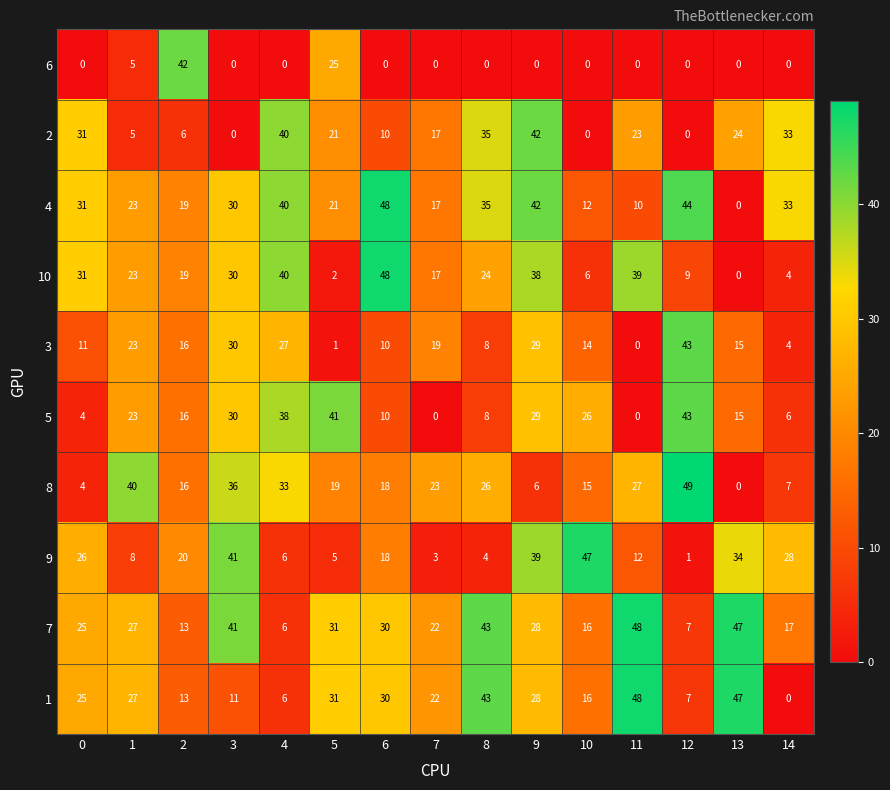

What is the difference between the highest and lowest values at 8?

43